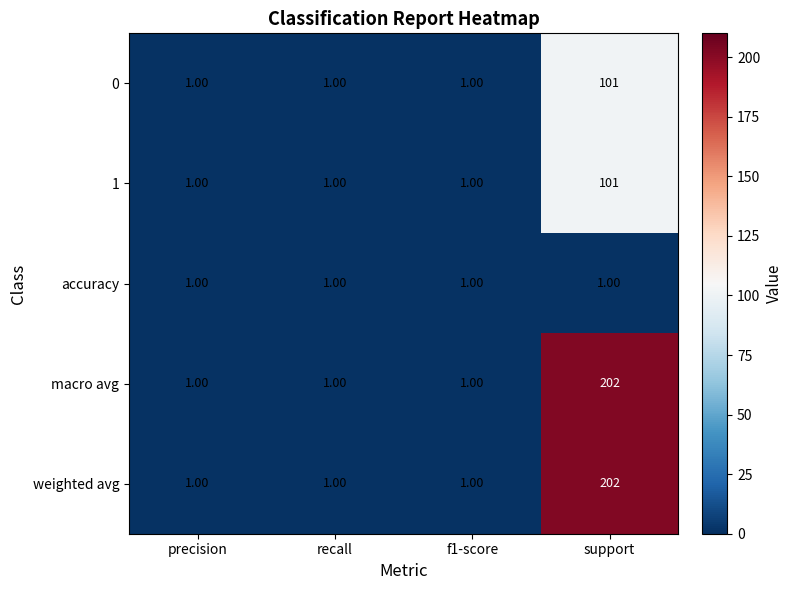

What is the sum of all 0 values?

104